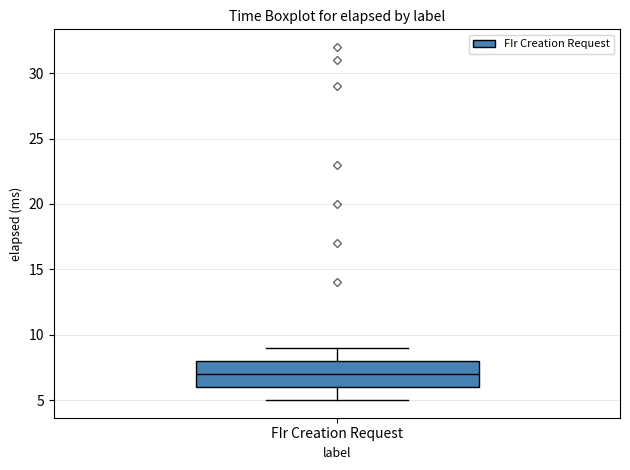

Where does the upper whisker of the box for FIr Creation Request end on the y-axis? The values are not printed on the chart, so give them approximately, as read against the axis.

9